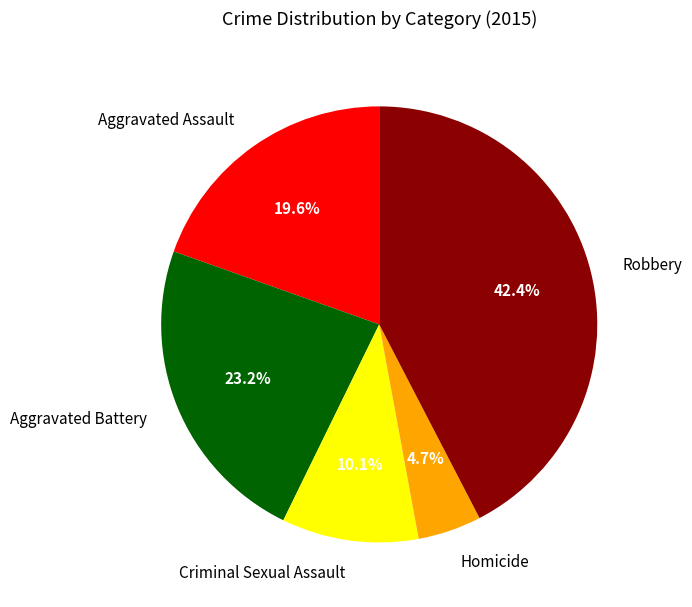

True or false: Robbery accounts for 42% of the total.

True